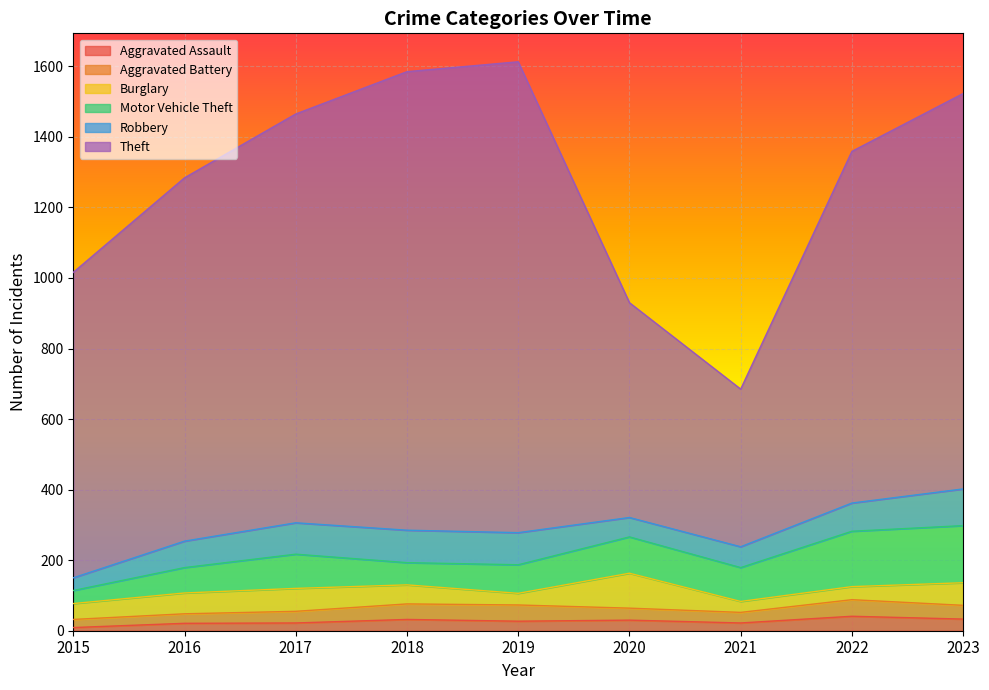

Between 2020 and 2022, which is larger?

2022